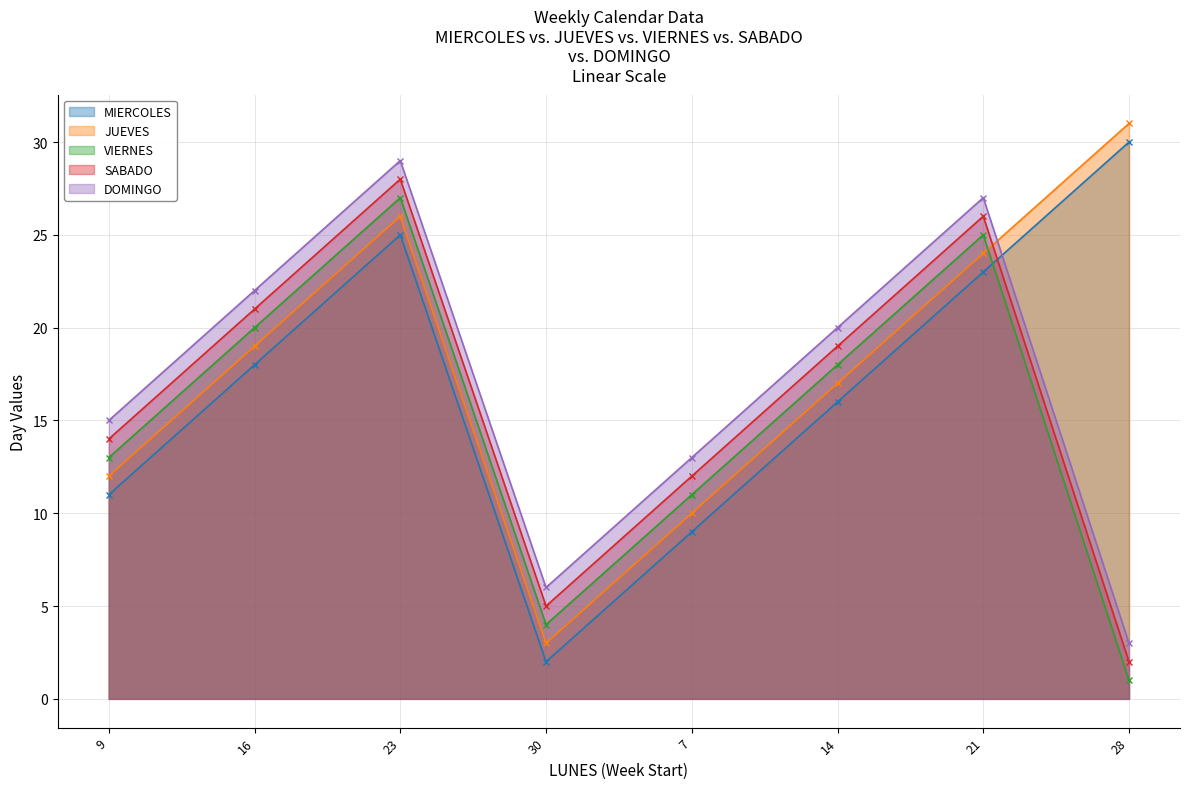

What is the sum of all VIERNES values?

119